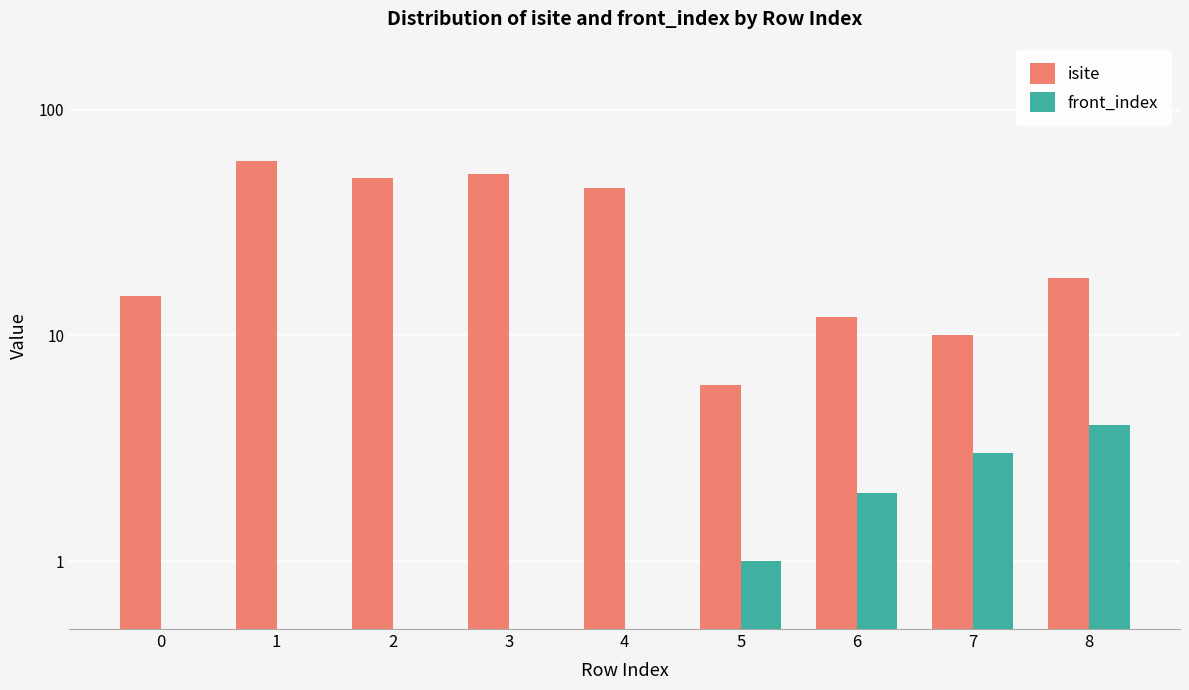

Count the front_index values in the range 0 to 2.

7